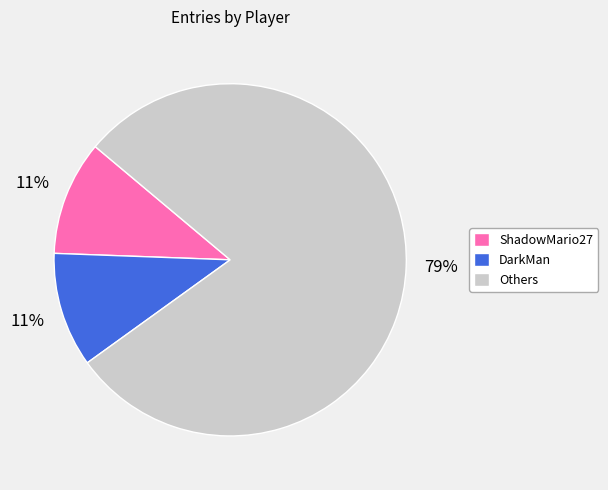

To the nearest percent, what is the average slice percentage?

33%